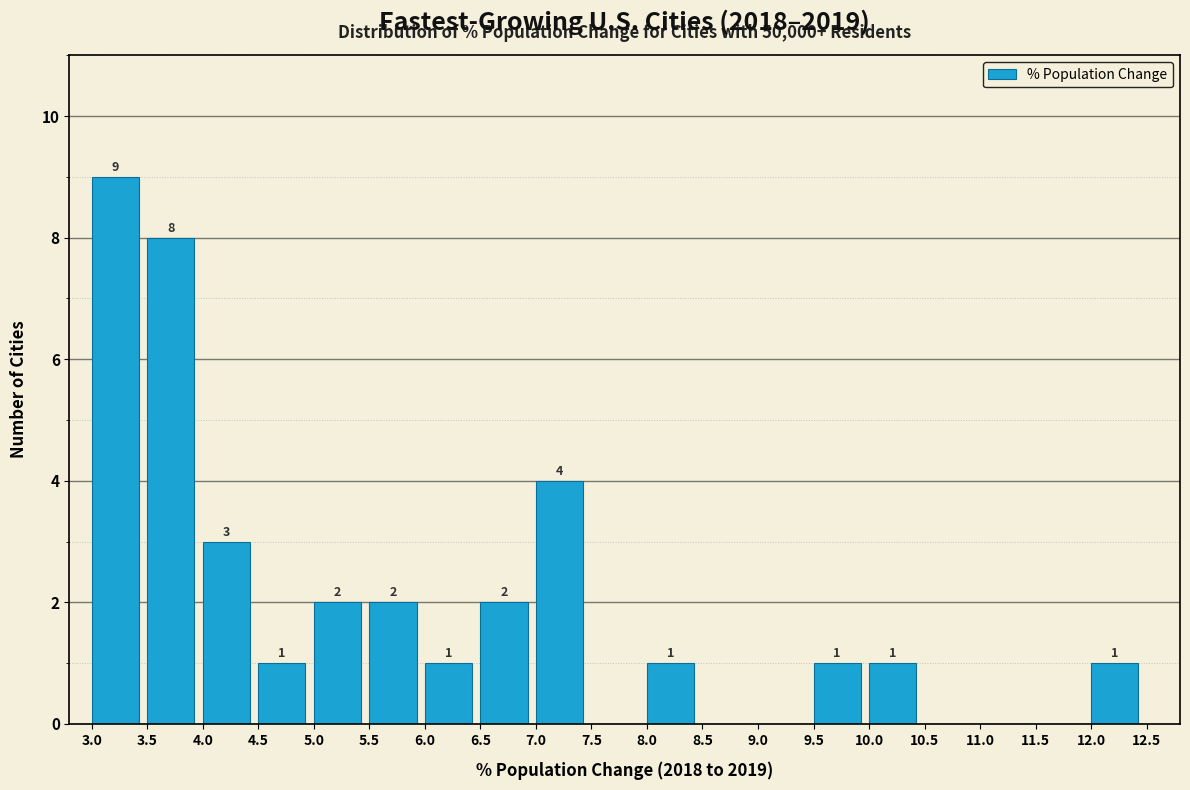

Over which range of the x-axis is the bar tallest?

3.0 to 3.5